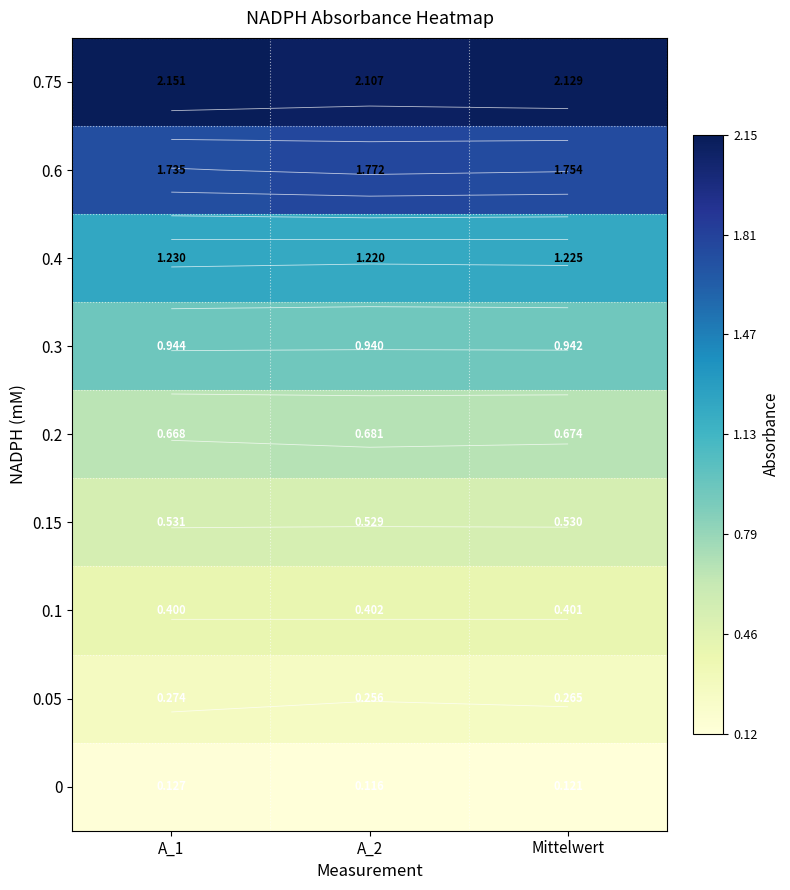

Rank the categories by 0.15 value from lowest to highest.

A_2, Mittelwert, A_1